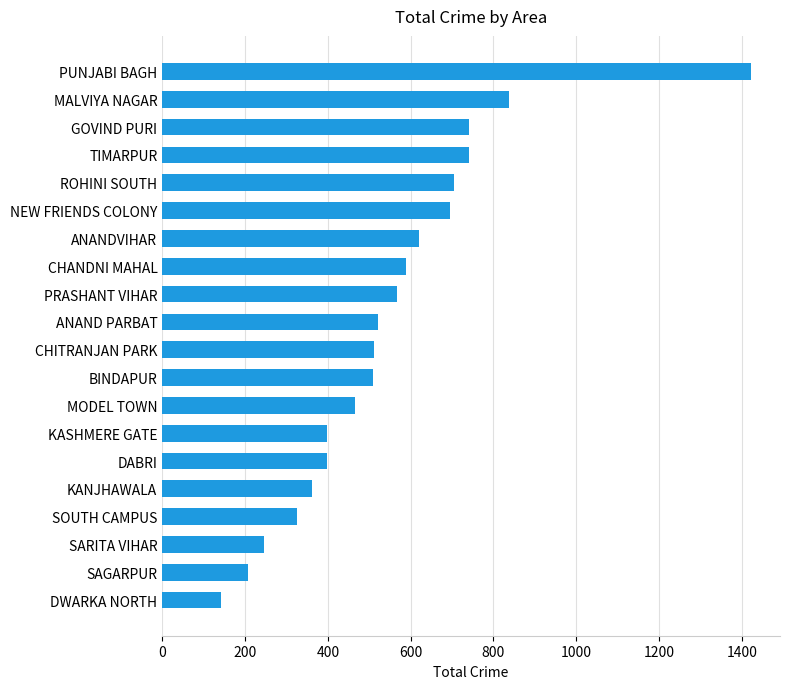

What value does the data have at ANAND PARBAT?

521